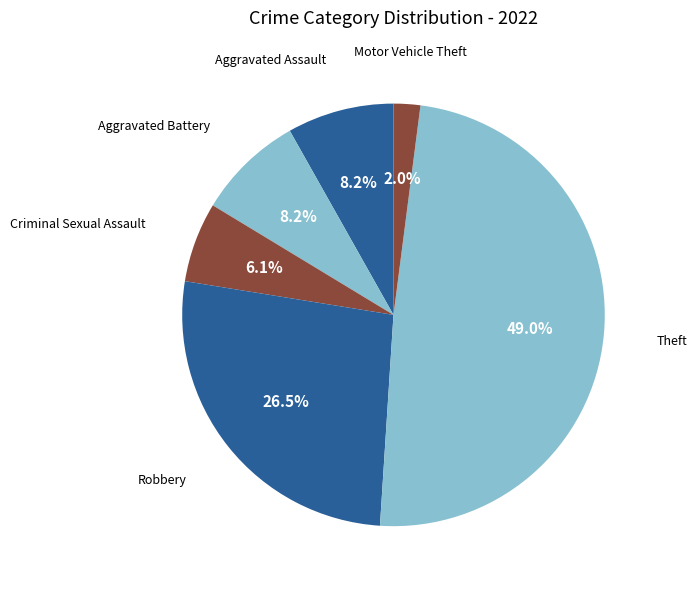

What percentage is the Motor Vehicle Theft slice, to the nearest percent?

2%